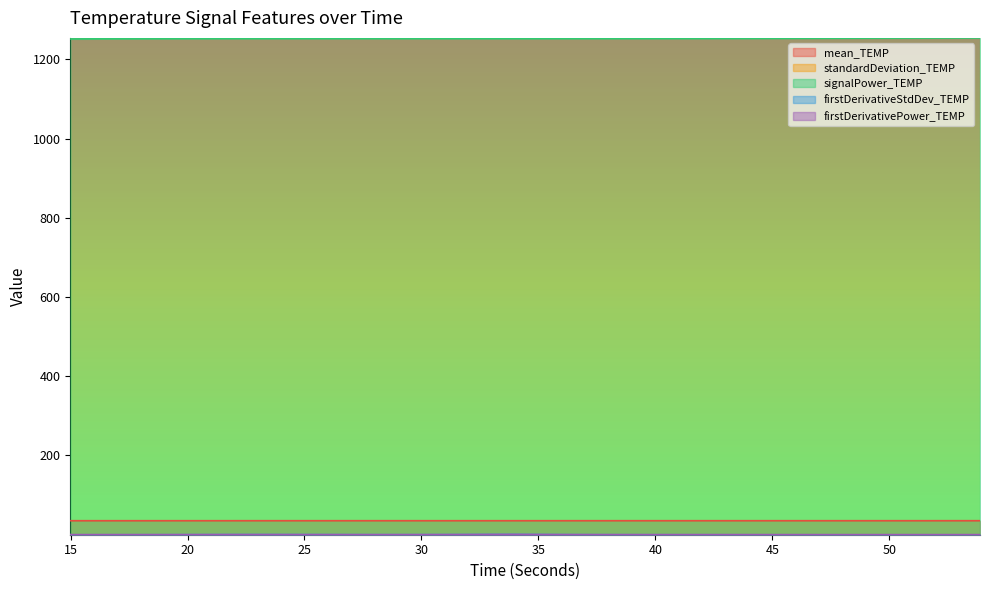

True or false: mean_TEMP has a value of 48.2 at 51.88249899999735.

False